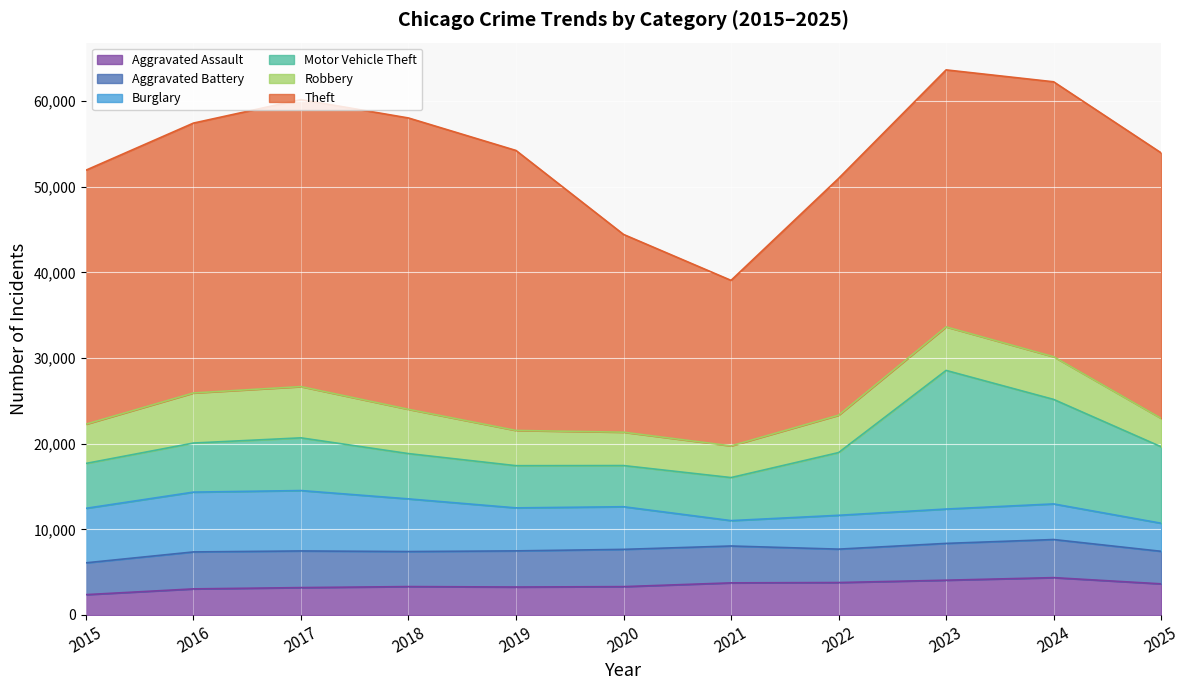

Is the value of Motor Vehicle Theft at 2023 greater than the value of Robbery at 2023?

Yes